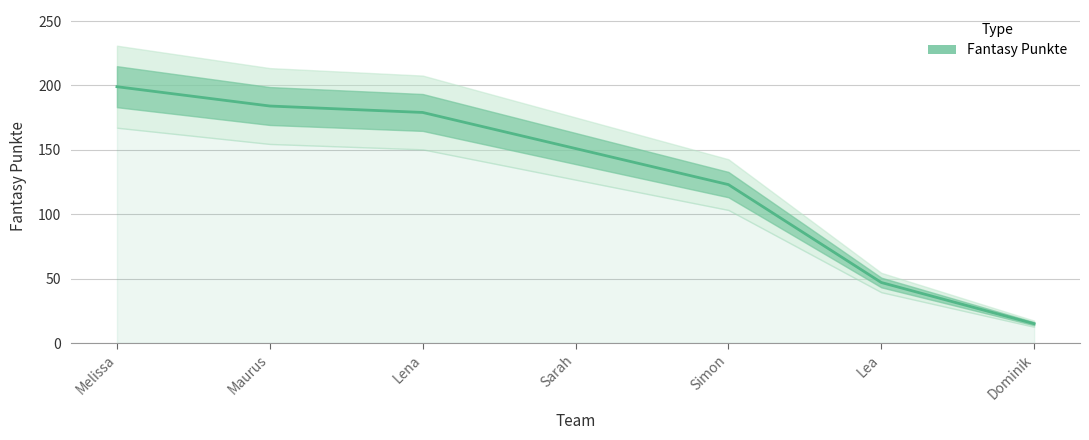

Reading left to right, transcribe all the data shown in this chart.

Melissa=199	Maurus=184	Lena=179	Sarah=151	Simon=123	Lea=47	Dominik=15